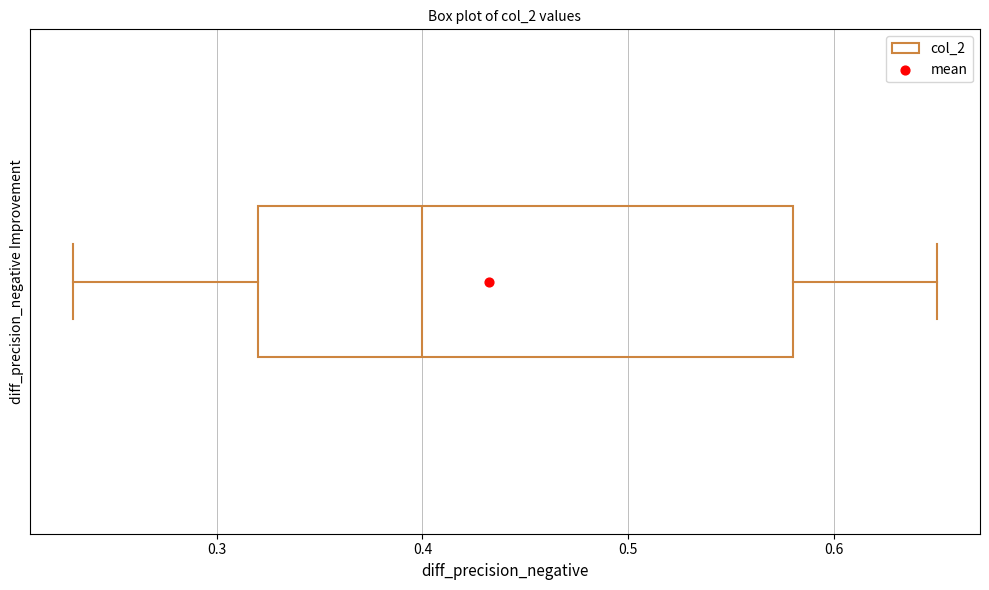

Read this box plot against the x-axis: the position of the median line, the range covered by the box, and the ends of both whiskers. The values are not printed on the chart, so give them approximately, as read against the axis.

median 0.40, box 0.32 to 0.58, whiskers 0.23 to 0.65